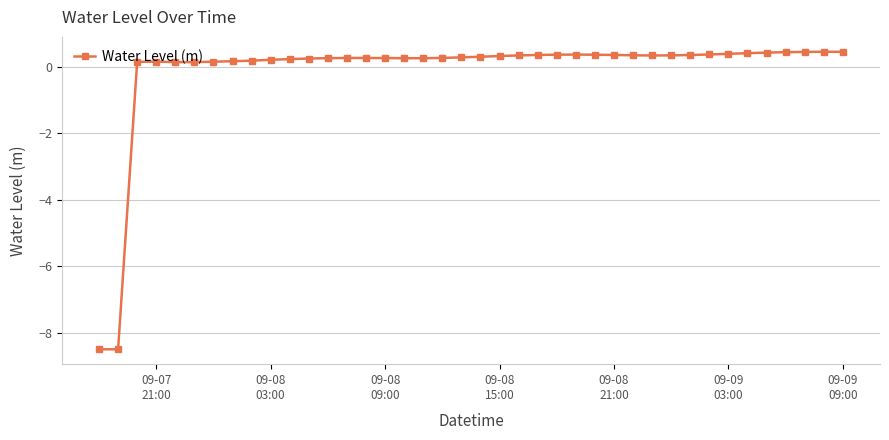

What is the greatest value displayed?

0.4